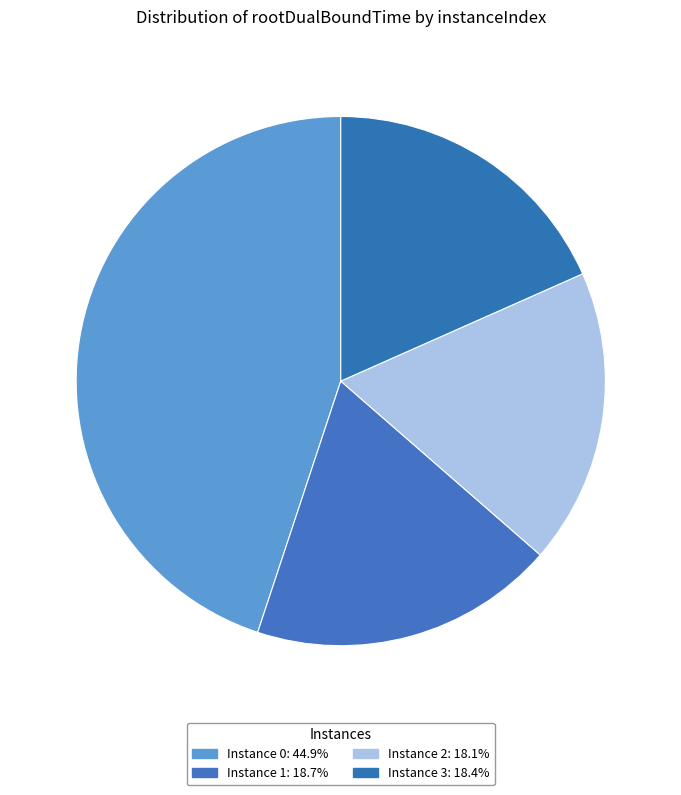

How many slices are in this pie chart?

4